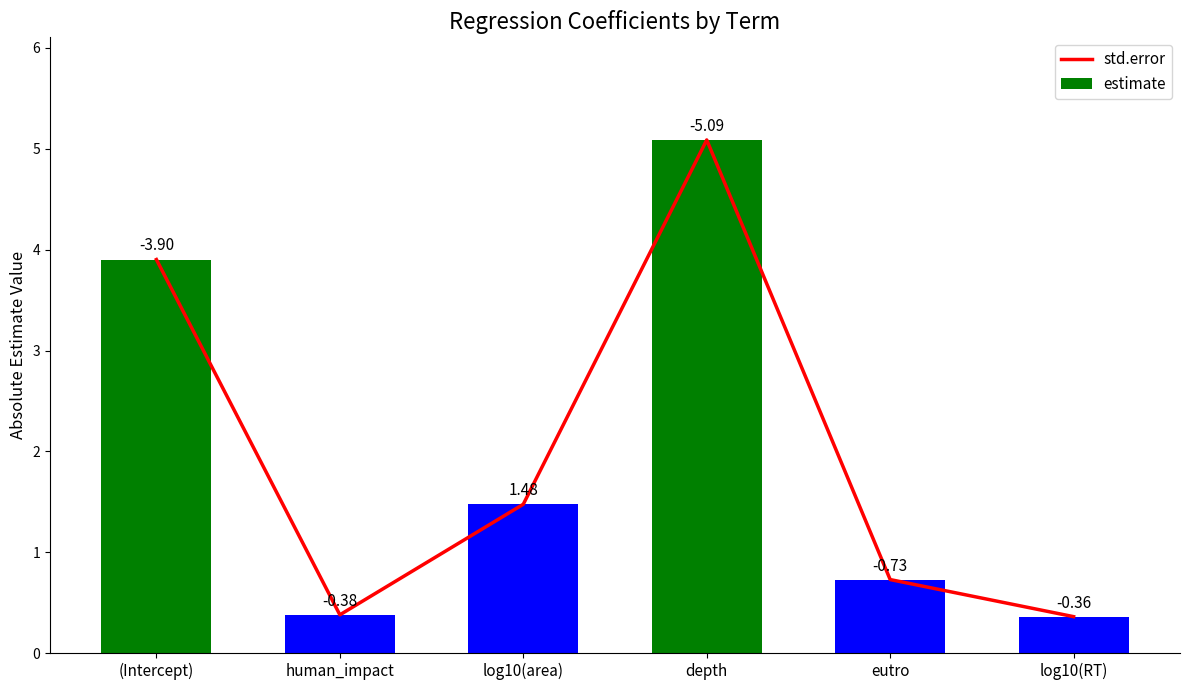

Which series has the widest spread of values?

std.error